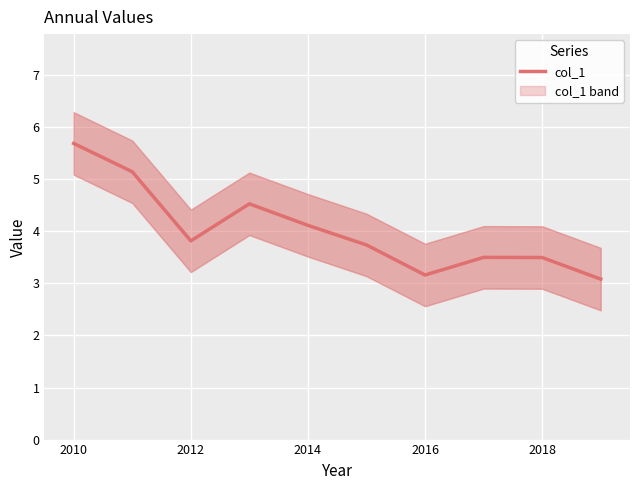

At which label does col_1 reach its peak?

2010